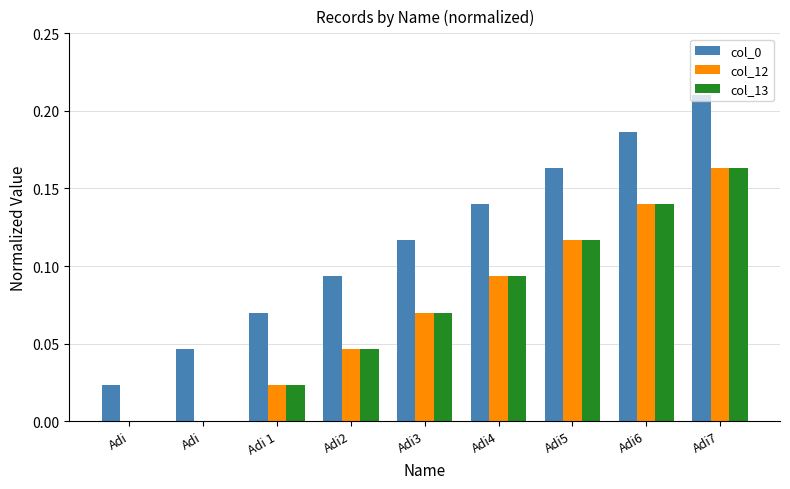

Reading left to right, list all the values displayed in this chart.

col_0: Adi=0.0	Adi=0.0	Adi 1=0.1	Adi2=0.1	Adi3=0.1	Adi4=0.1	Adi5=0.2	Adi6=0.2	Adi7=0.2
col_12: Adi=0.0	Adi=0.0	Adi 1=0.0	Adi2=0.0	Adi3=0.1	Adi4=0.1	Adi5=0.1	Adi6=0.1	Adi7=0.2
col_13: Adi=0.0	Adi=0.0	Adi 1=0.0	Adi2=0.0	Adi3=0.1	Adi4=0.1	Adi5=0.1	Adi6=0.1	Adi7=0.2